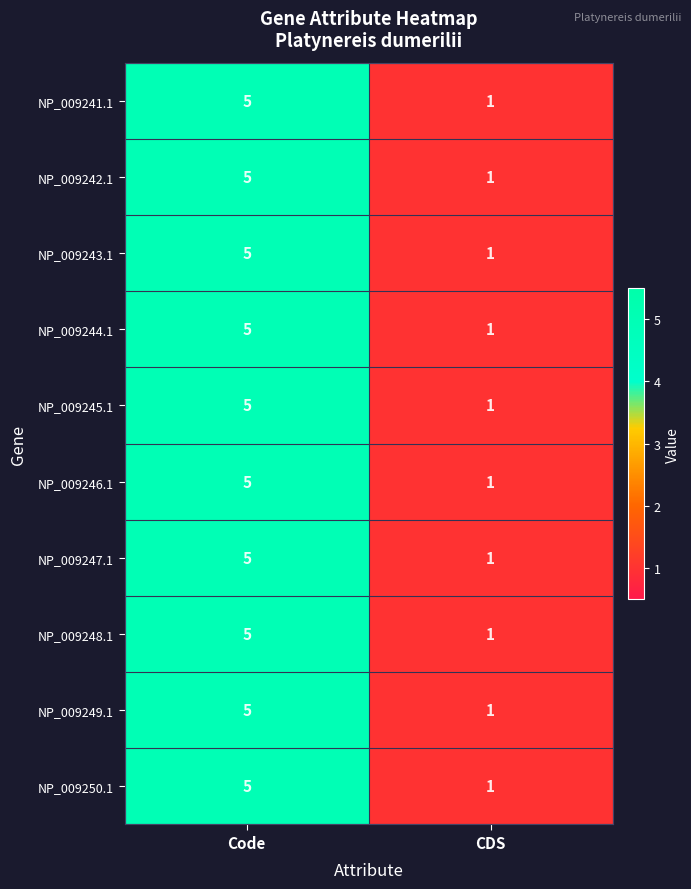

List the labels in order of NP_009248.1 value, largest first.

Code, CDS